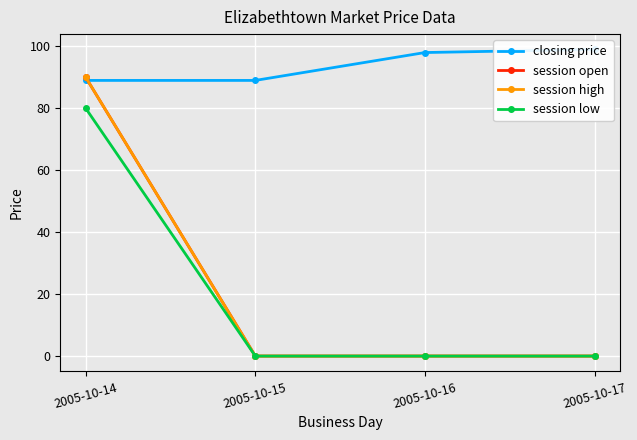

Between 2005-10-14 and 2005-10-15, which series saw the biggest shift?

session open